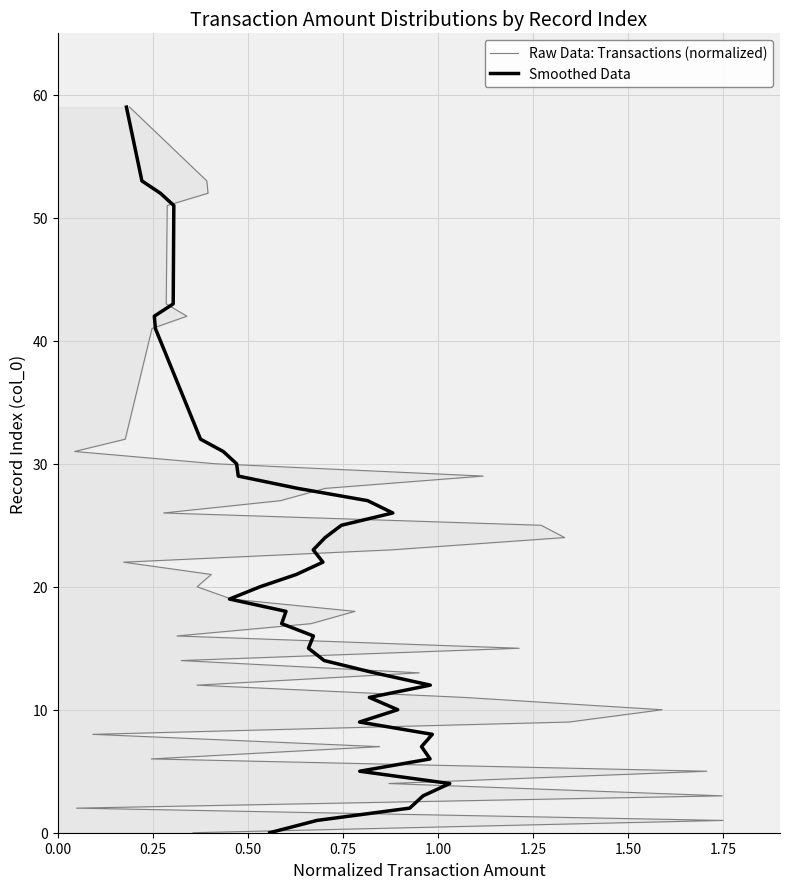

Rank the series at 0.50 from lowest to highest value.

Raw Data: Transactions (normalized), Smoothed Data